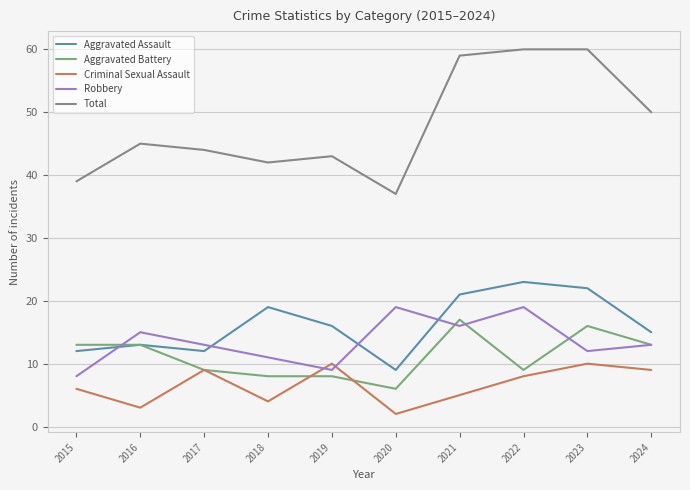

In Robbery, how many points are higher than both neighbors (excluding endpoints)?

3